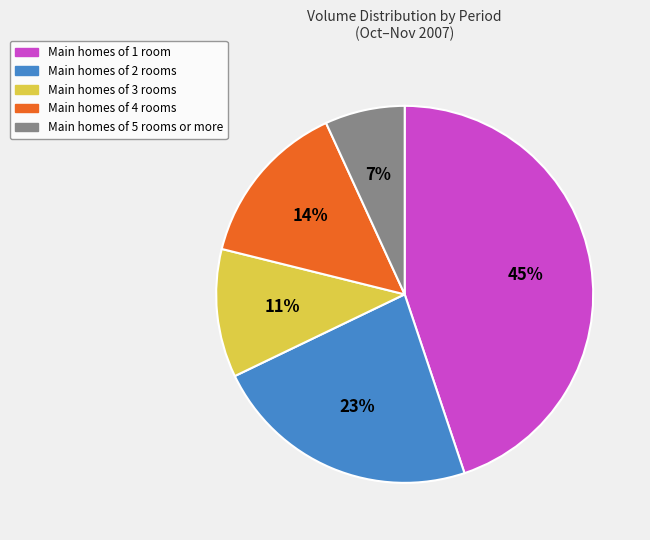

What is the ratio of the value at Main homes of 4 rooms to the value at Main homes of 2 rooms?

0.6